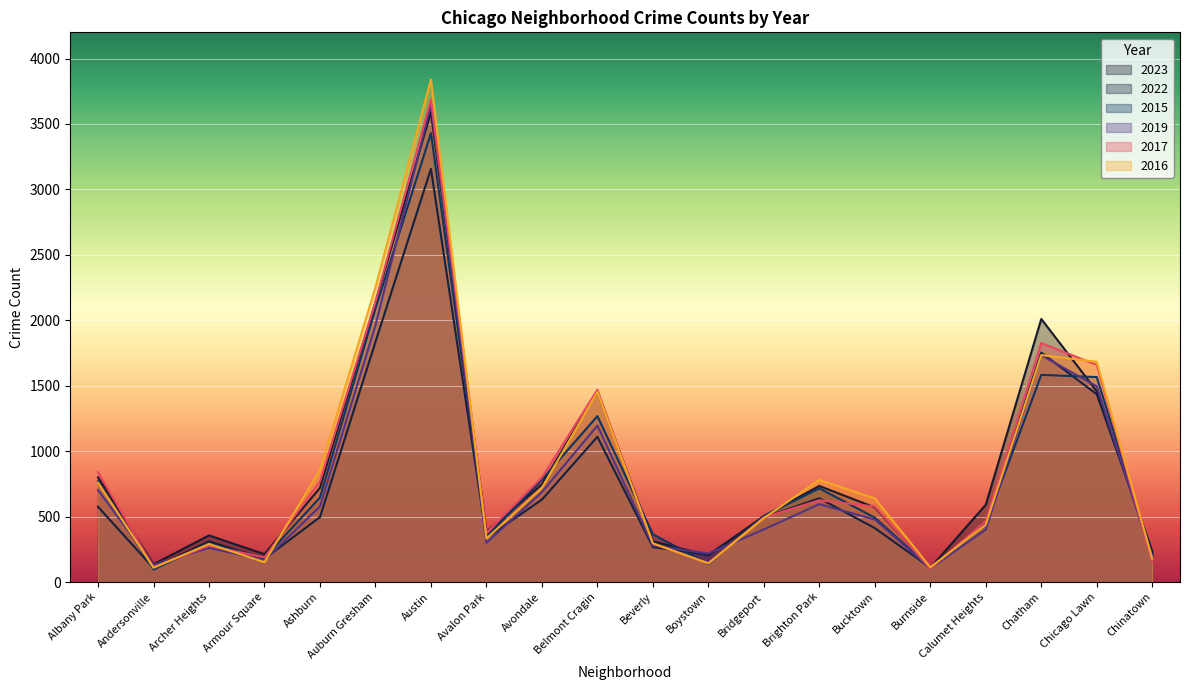

How many data points in 2023 are above 591?

9